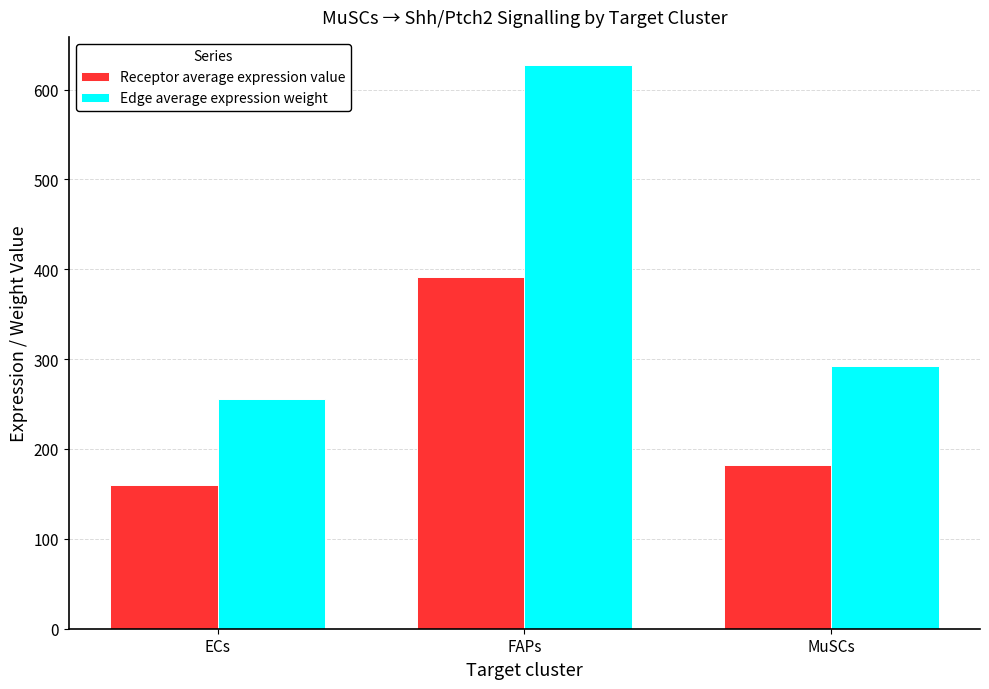

At which label does Receptor average expression value reach its minimum?

ECs